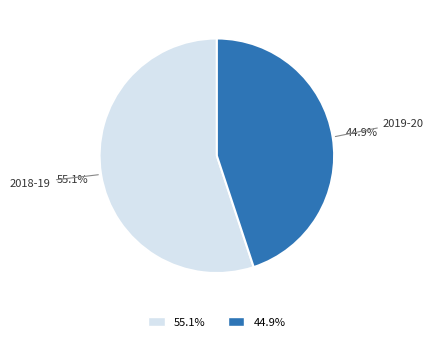

Approximately how many times larger is the value at 55.1% compared to 44.9%?

1.2